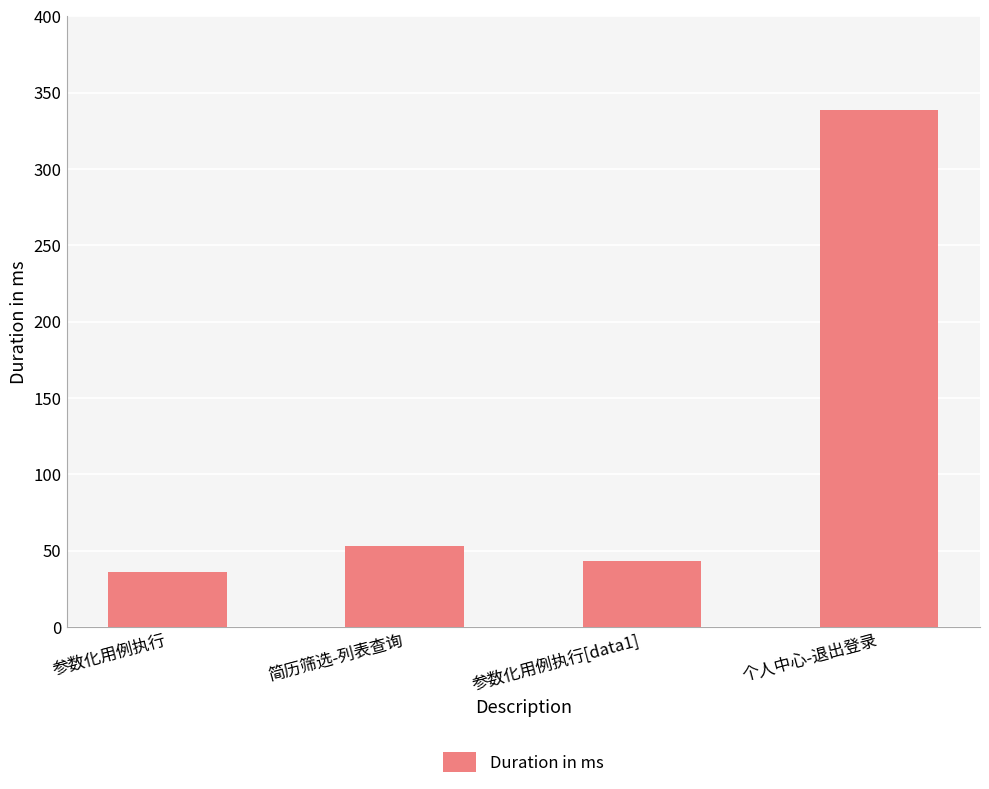

What is the sum of all values?

471